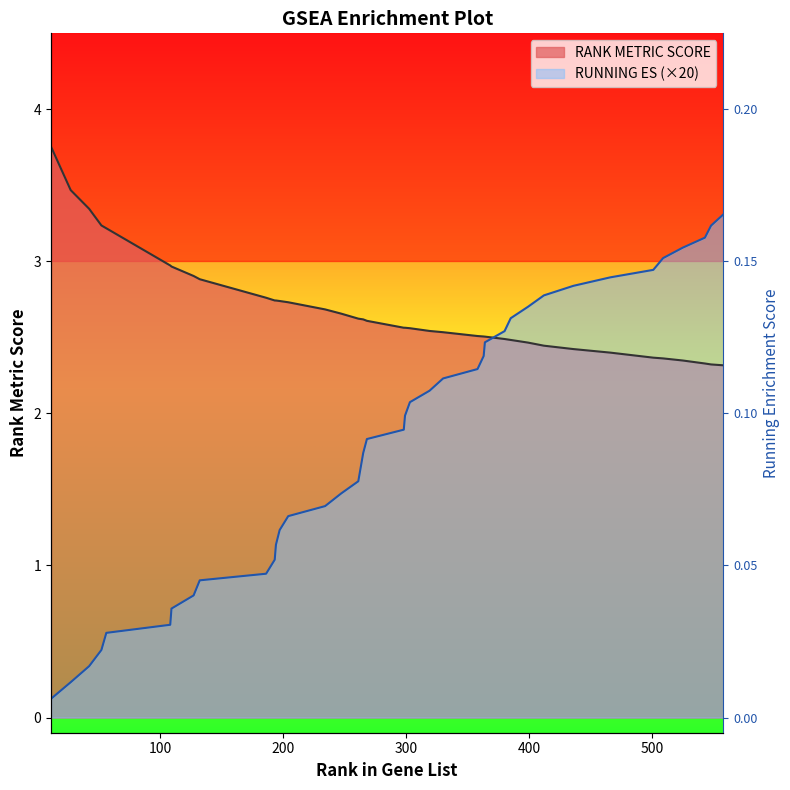

How many distinct data groups are displayed?

2